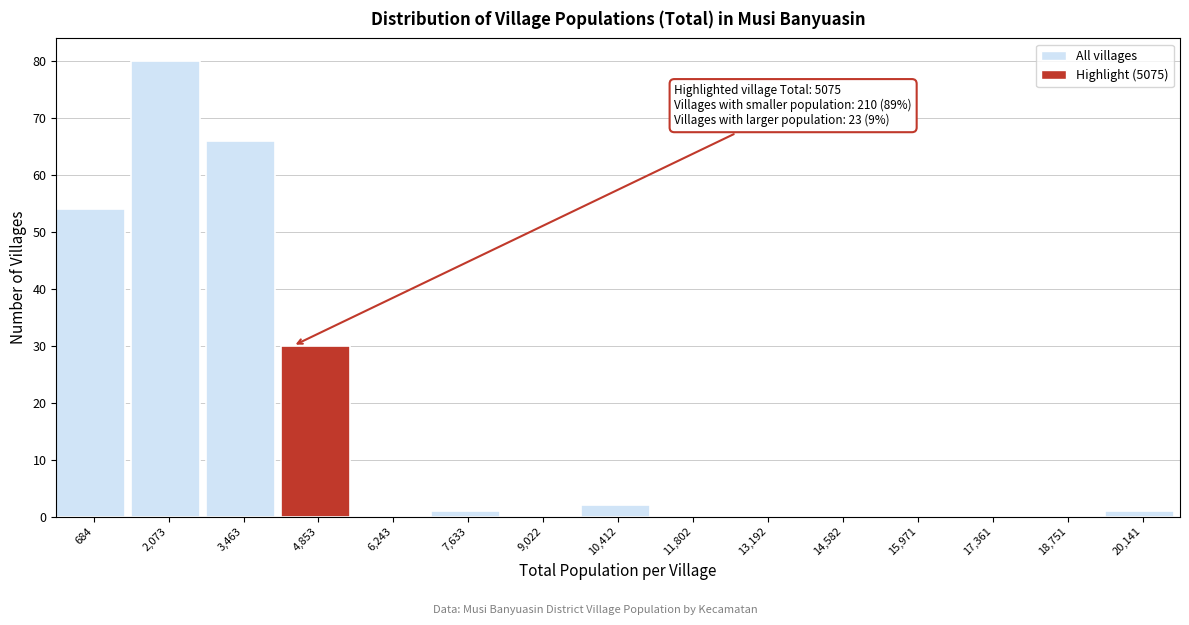

Reading left to right, extract all data points from this chart.

684=54	2,073=80	3,463=66	4,853=30	6,243=0	7,633=1	9,022=0	10,412=2	11,802=0	13,192=0	14,582=0	15,971=0	17,361=0	18,751=0	20,141=1